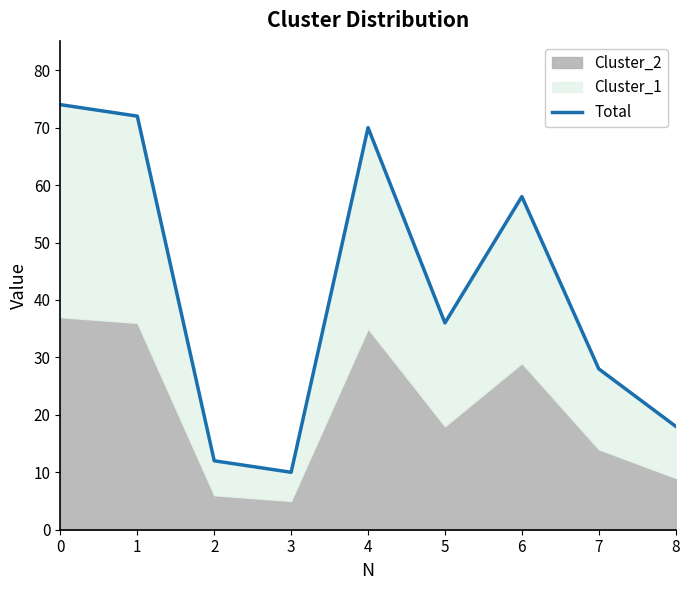

List the labels in order of value, largest first.

0, 1, 4, 6, 5, 7, 8, 2, 3